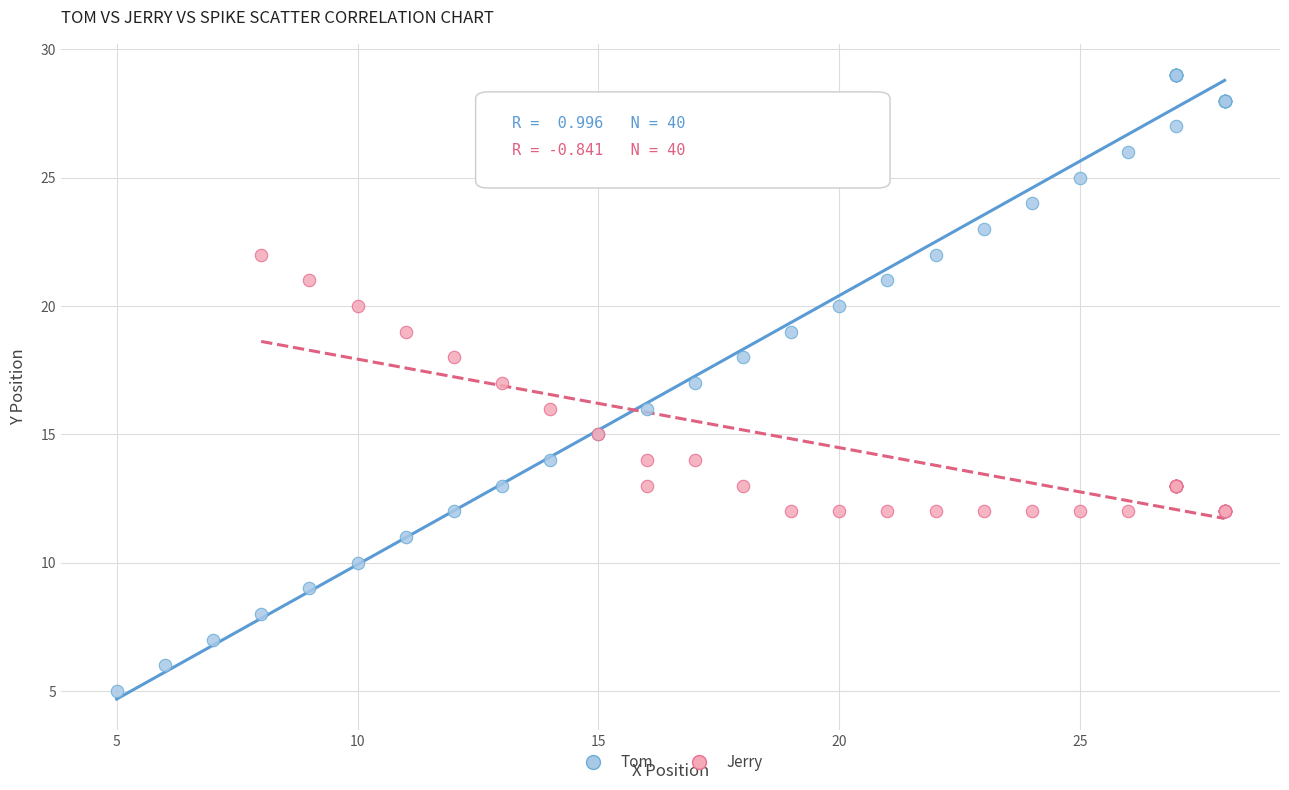

Which series reaches the minimum Y coordinate?

Tom